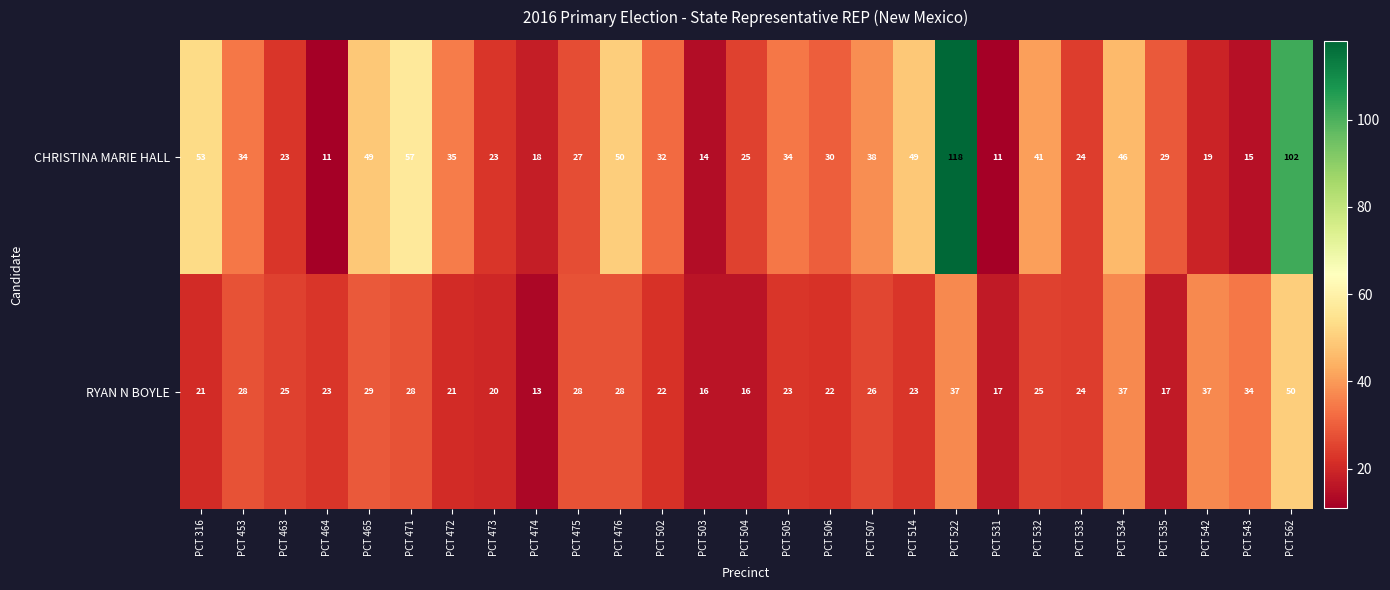

At which category does the chart reach its peak across all series?

PCT 522